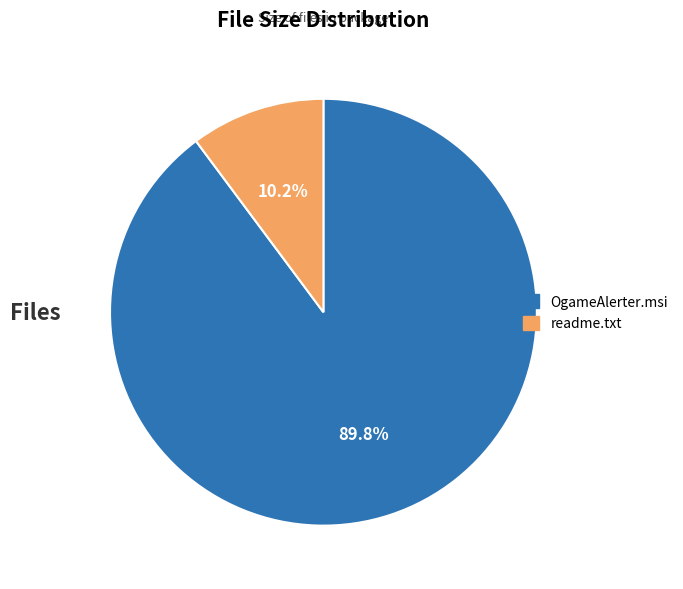

Rank the categories by value from lowest to highest.

readme.txt, OgameAlerter.msi